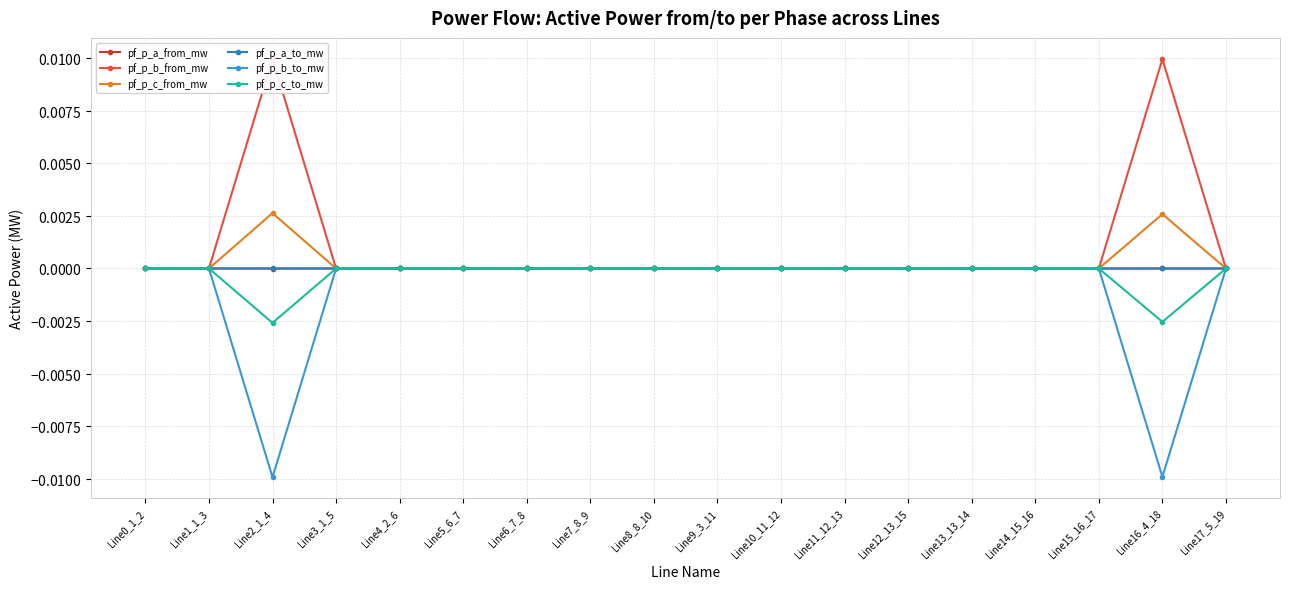

At Line13_13_14, list the series in order from smallest to largest.

pf_p_c_from_mw, pf_p_b_from_mw, pf_p_a_to_mw, pf_p_a_from_mw, pf_p_b_to_mw, pf_p_c_to_mw